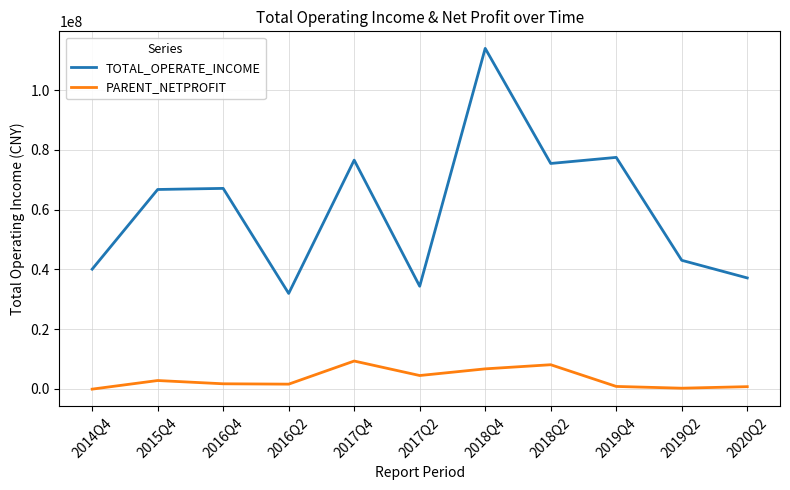

In TOTAL_OPERATE_INCOME, how many points are lower than both neighbors (excluding endpoints)?

3